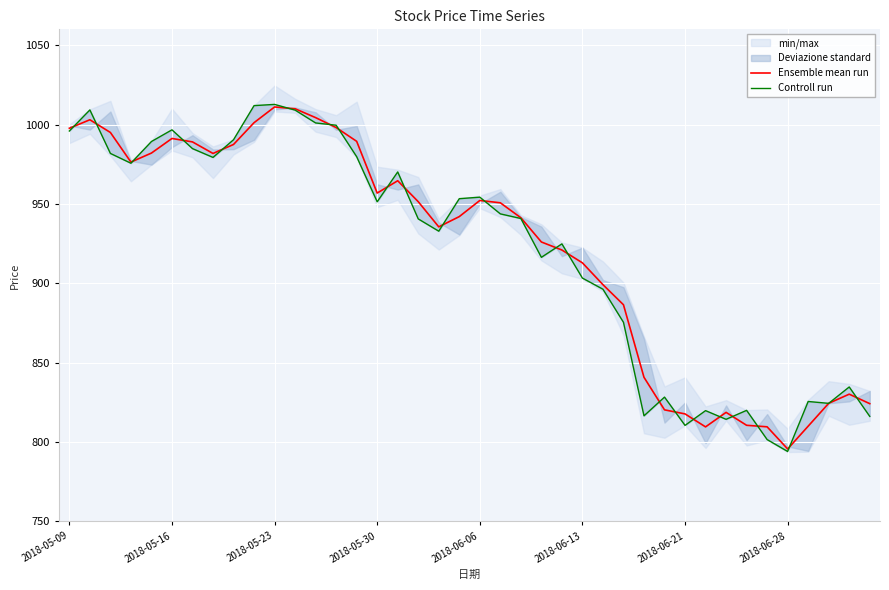

What is the average value of the Controll run series?

920.6